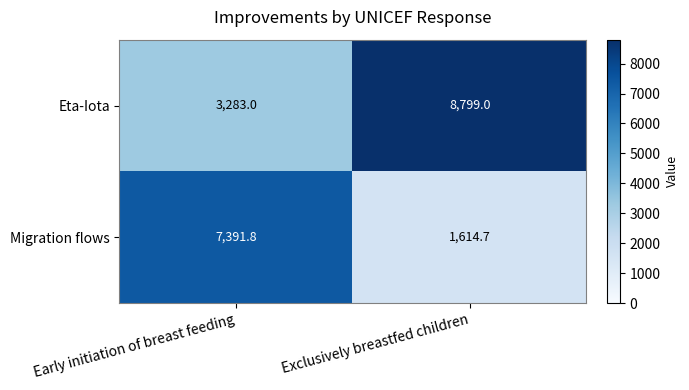

True or false: Migration flows has a value of 12321.6 at Early initiation of breast feeding.

False